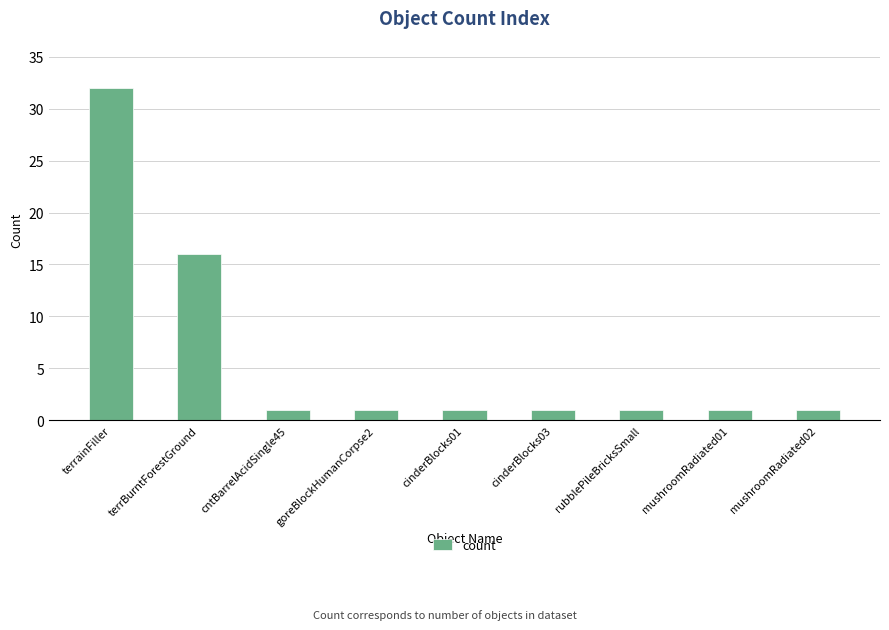

What is the difference between the maximum and minimum values?

31